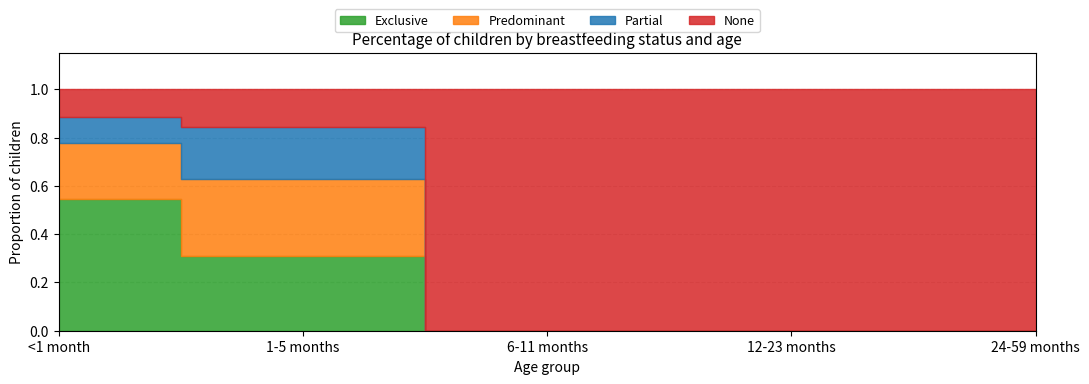

What is the label of the 1st point from the left?

<1 month